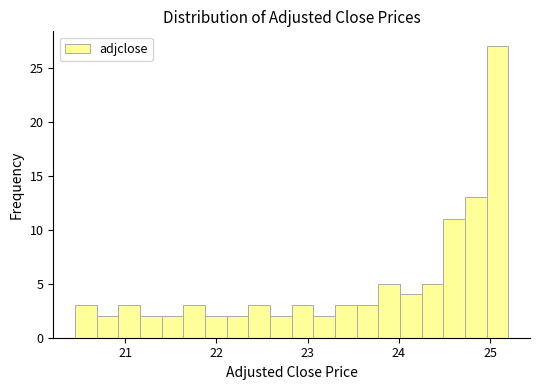

Around what value on the x-axis is the tallest bar? Give the approximate position of its centre, as read against the axis.

25.1